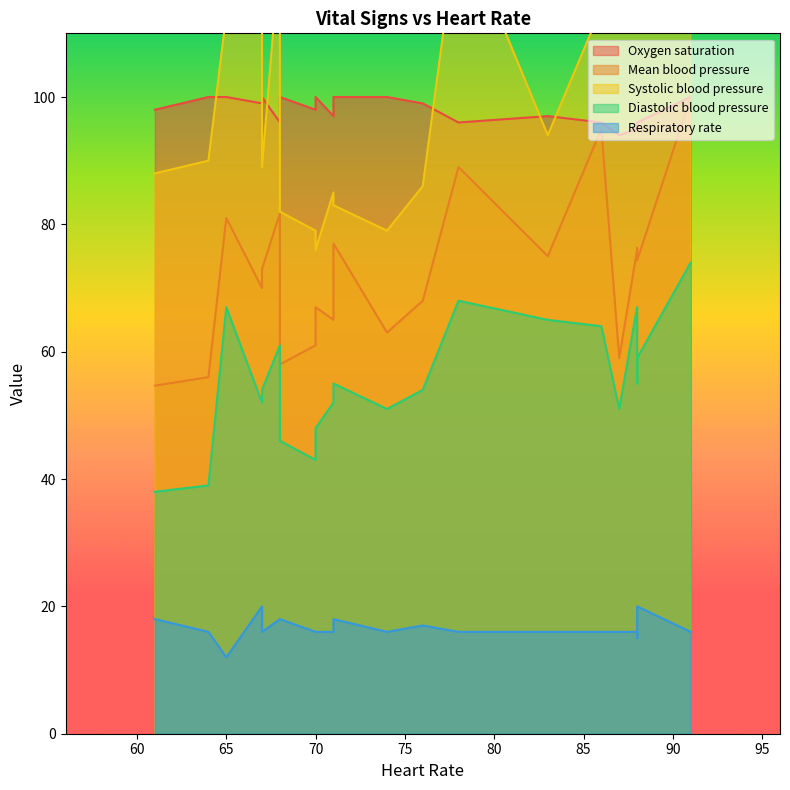

Which has a higher value, 76 or 87?

76